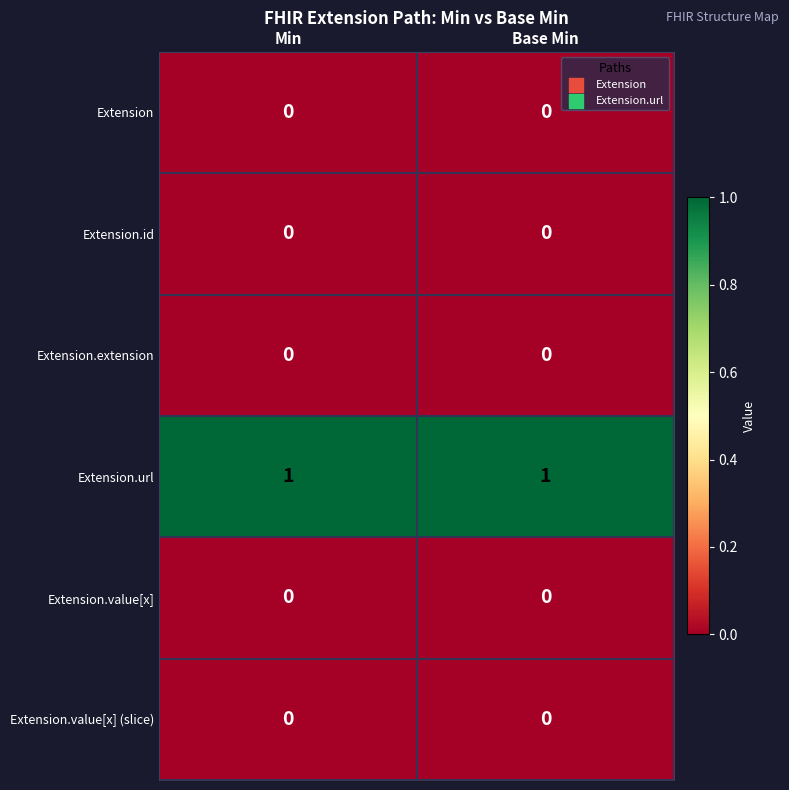

Reading left to right, transcribe all the data shown in this chart.

Extension: Min=0	Base Min=0
Extension.id: Min=0	Base Min=0
Extension.extension: Min=0	Base Min=0
Extension.url: Min=1	Base Min=1
Extension.value[x]: Min=0	Base Min=0
Extension.value[x] (slice): Min=0	Base Min=0